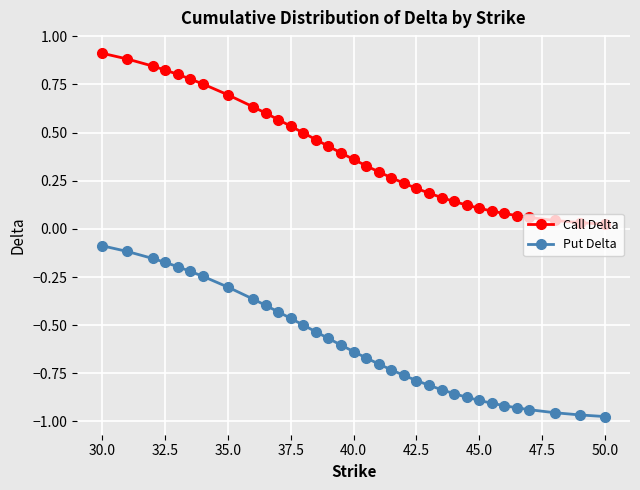

What is the value of the Call Delta point at the 1st from the left?

0.9